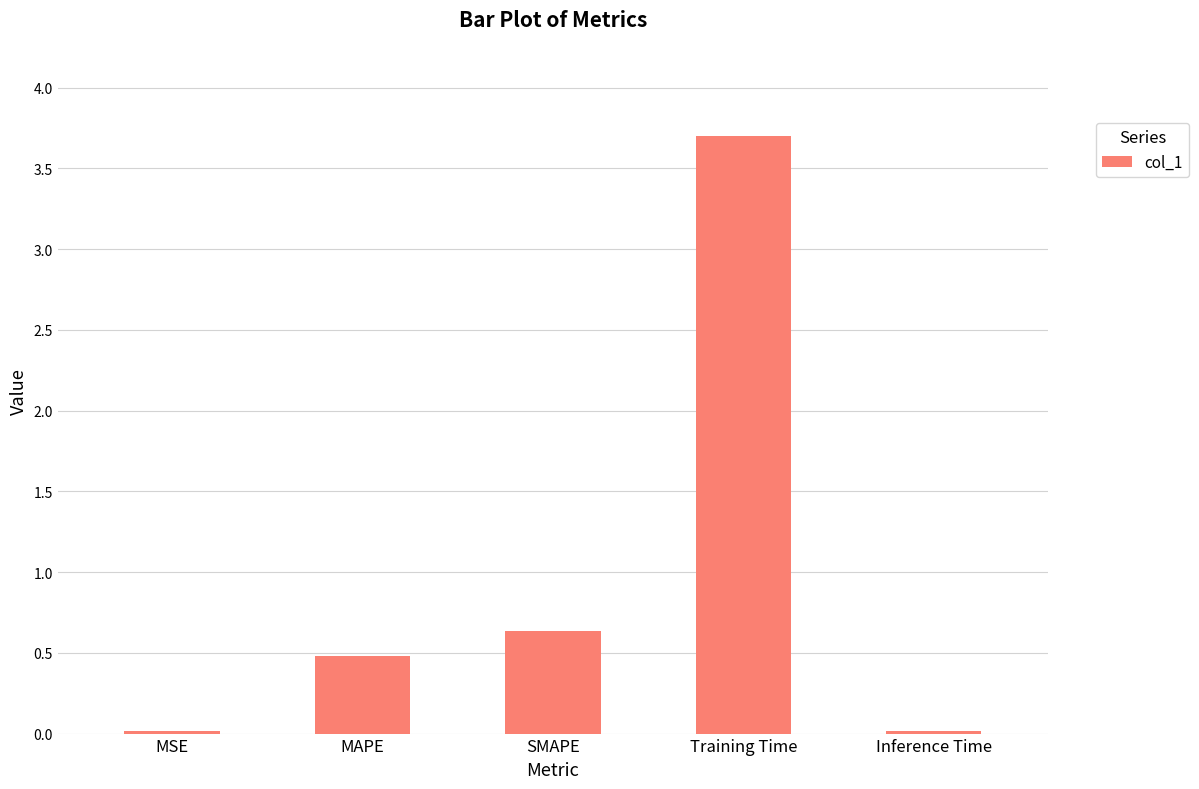

What is the average value?

1.0